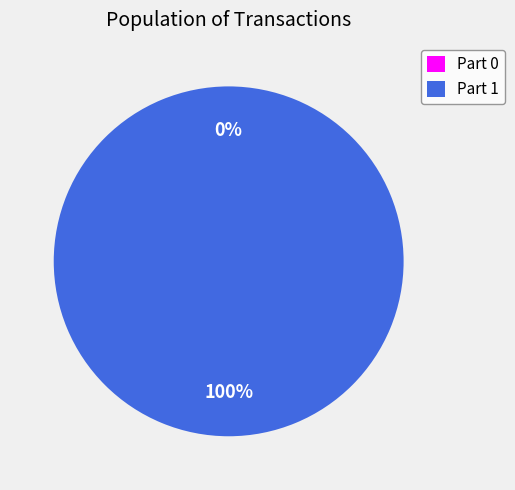

Rank the categories by value from highest to lowest.

1, 0